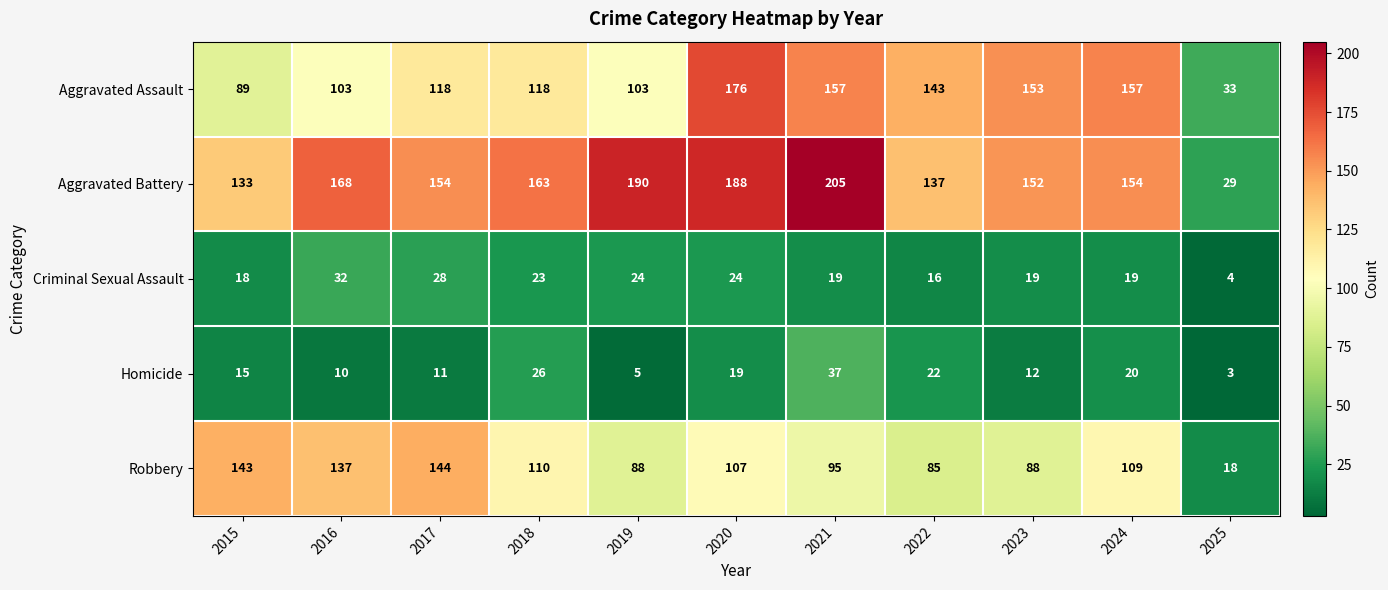

What is the difference between the maximum and second lowest values in the Criminal Sexual Assault series?

16